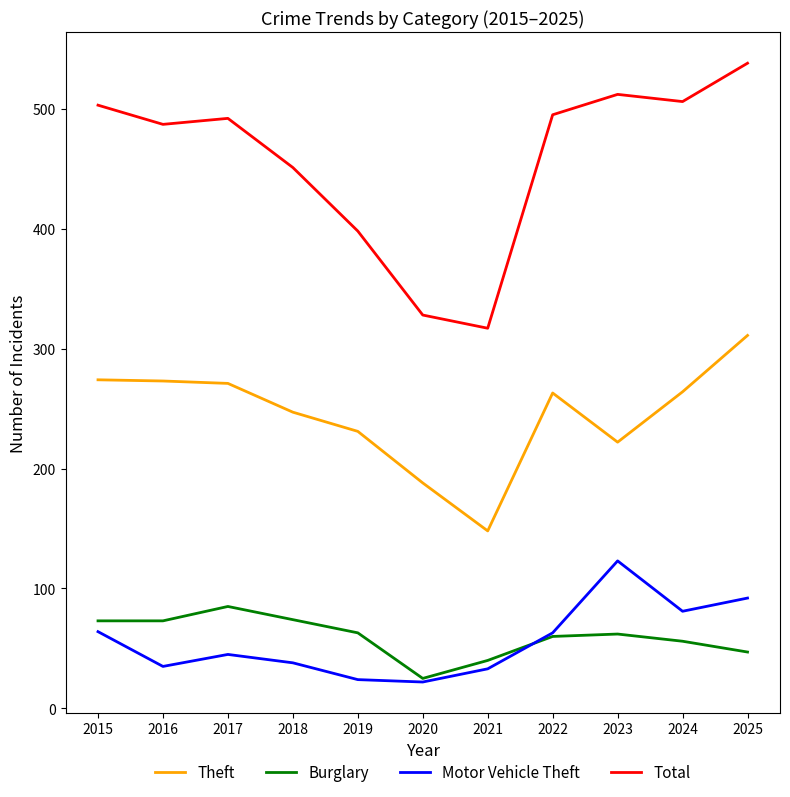

What is the sum of all Total values?

5027